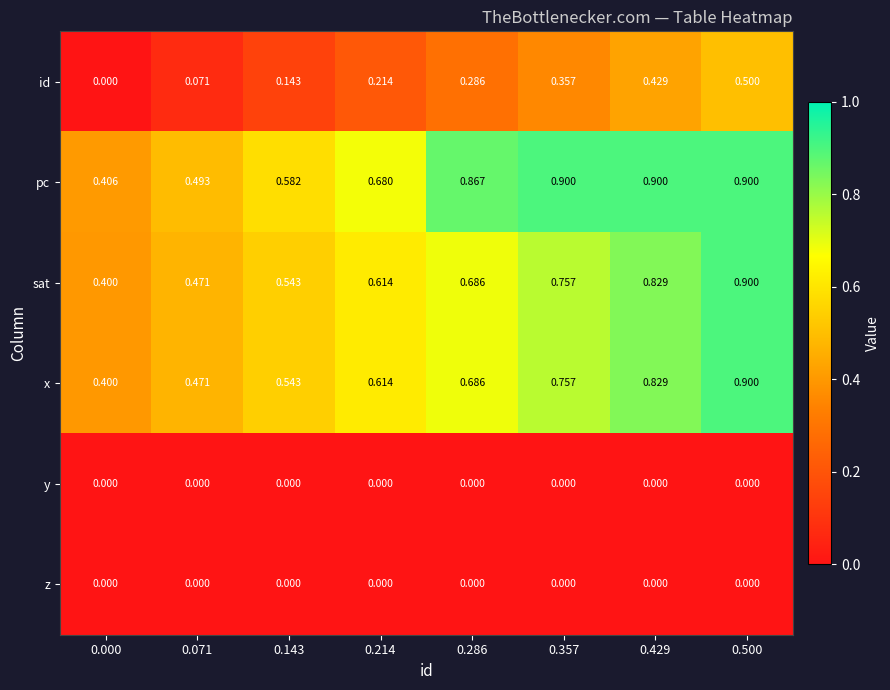

Which series changed the most between 0.000 and 0.071?

pc